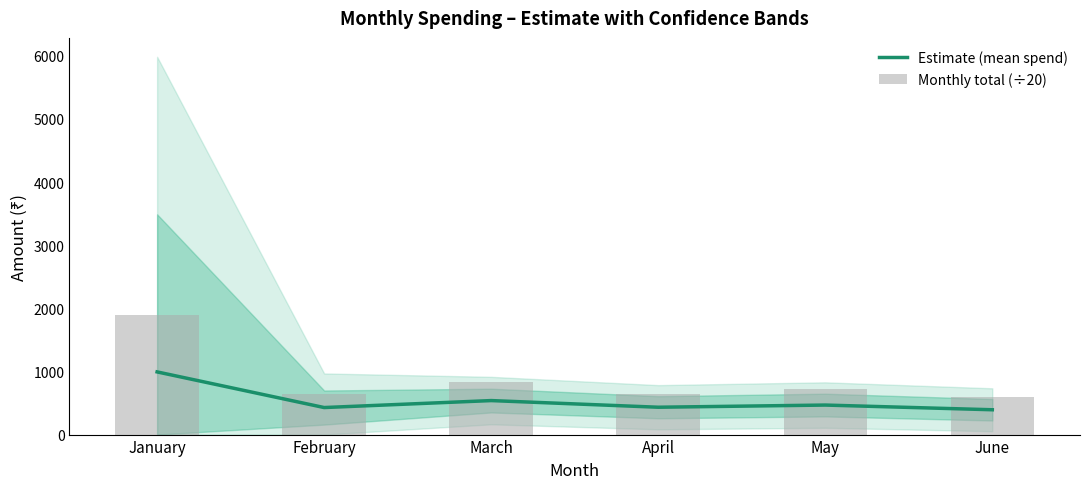

What is the total value across all series at April?

1083.3